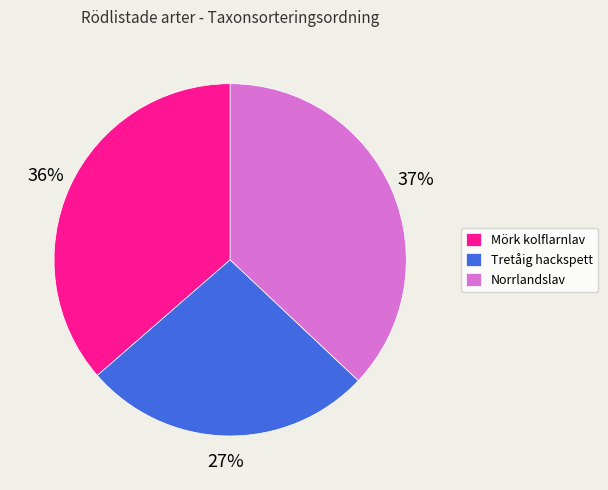

Is Tretåig hackspett the majority of the pie?

No